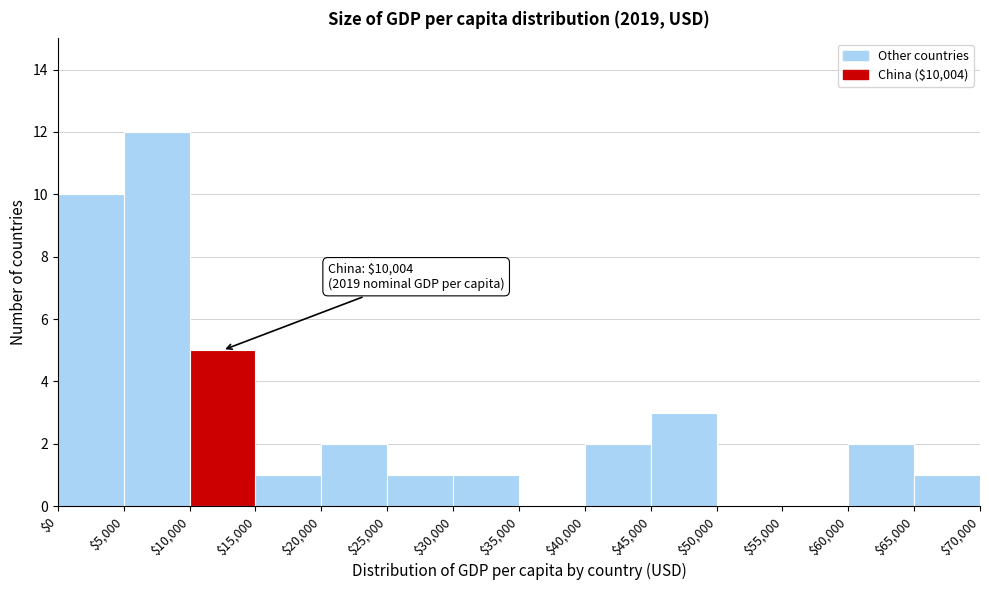

Which range on the x-axis has the tallest bar?

$5,000 to $10,000